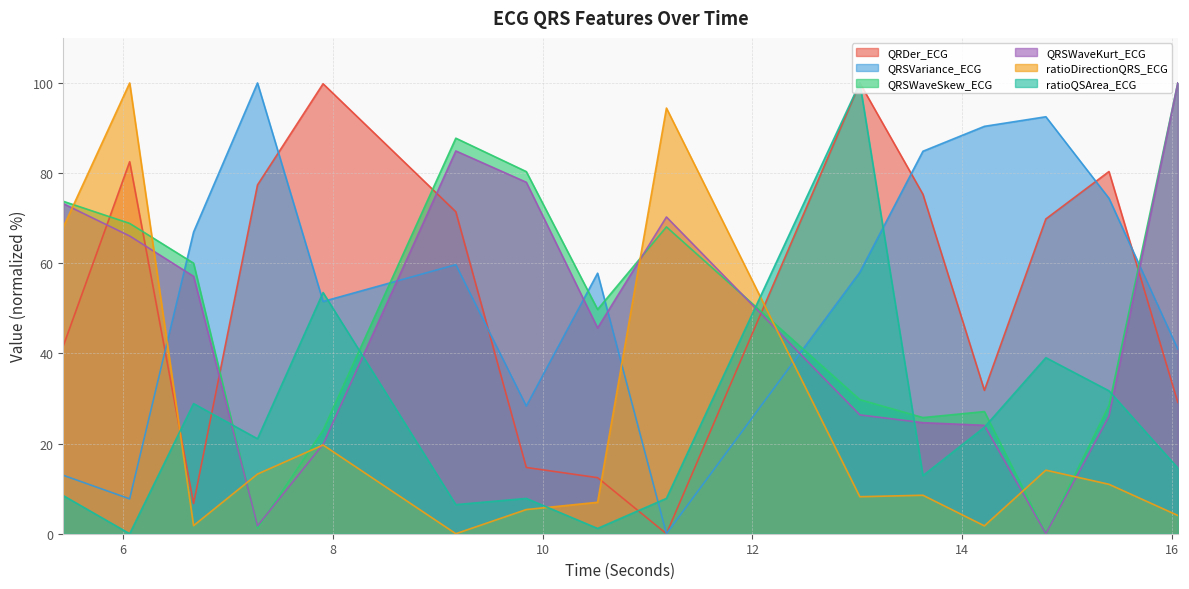

Between 13.625 and 6.671875, which is larger?

13.625